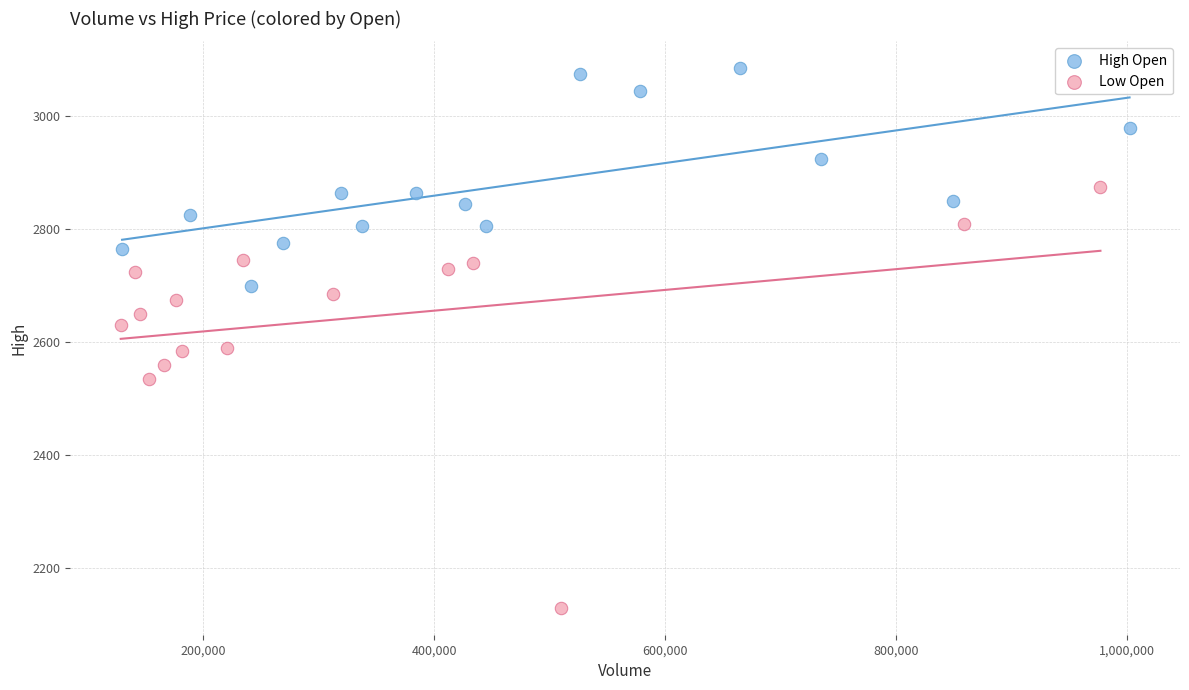

Which series reaches the minimum Y coordinate?

Low Open